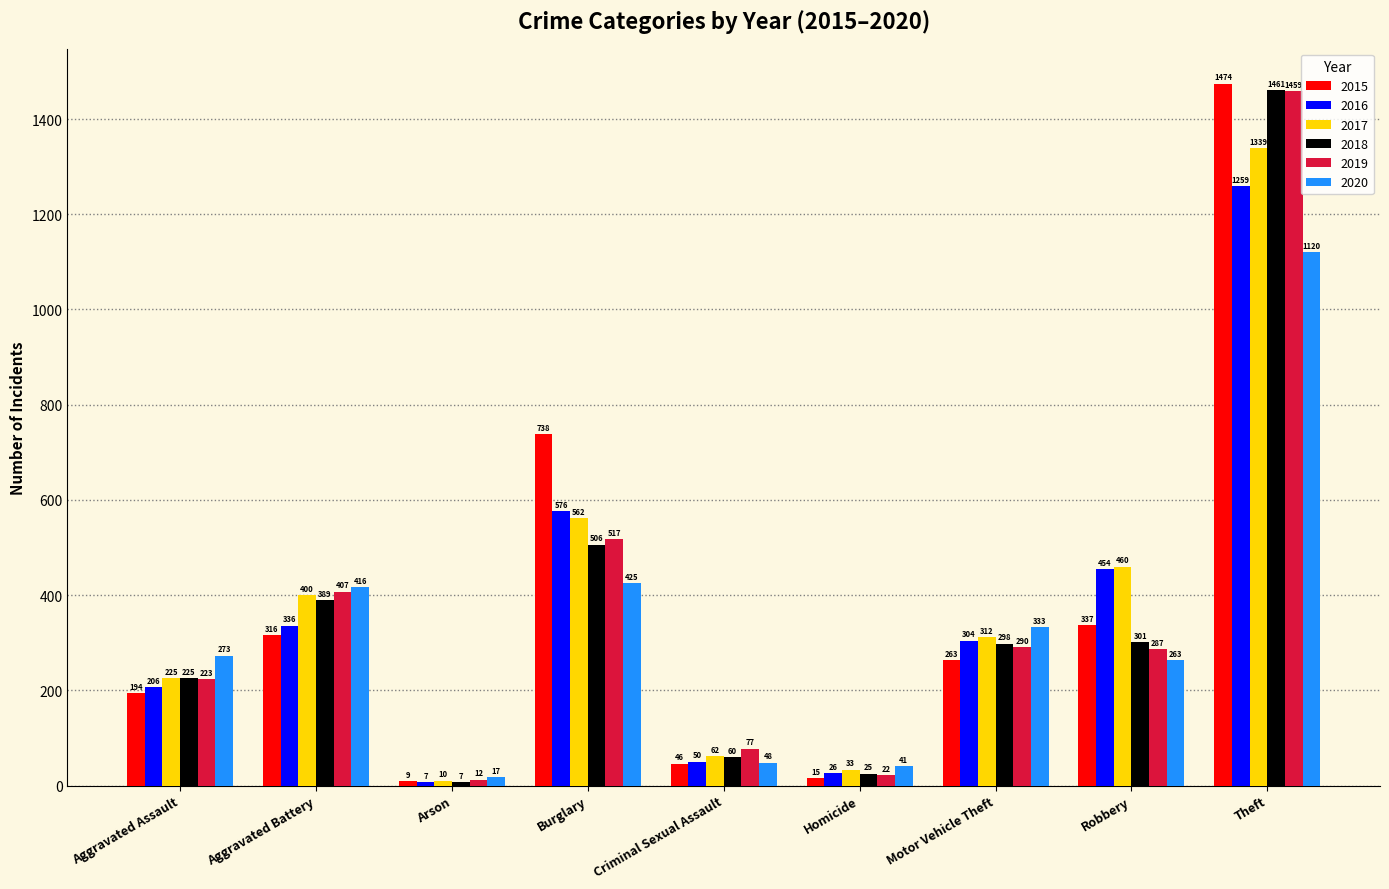

At Theft, list the series in order from largest to smallest.

2015, 2018, 2019, 2017, 2016, 2020